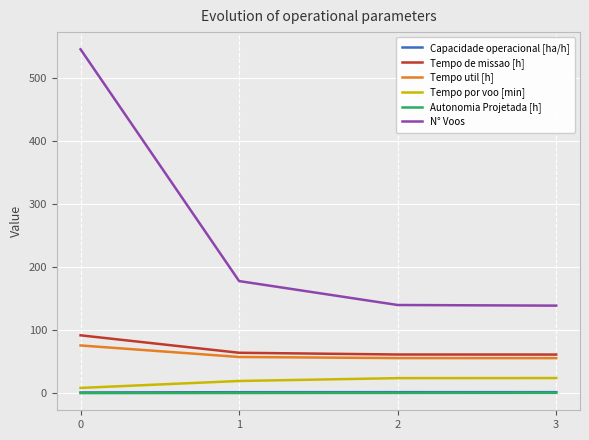

What is the sum of the Tempo de missao [h] values at 3 and 1?

125.5